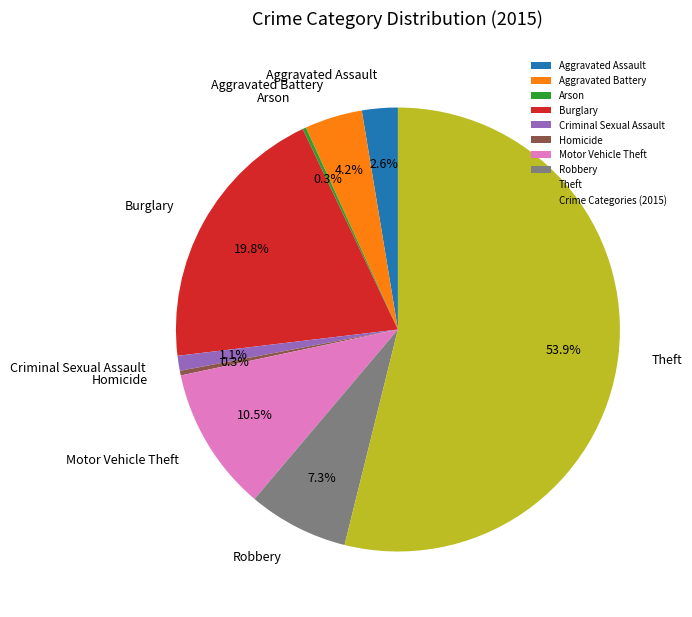

Approximately how many times larger is the value at Aggravated Assault compared to Motor Vehicle Theft?

0.2